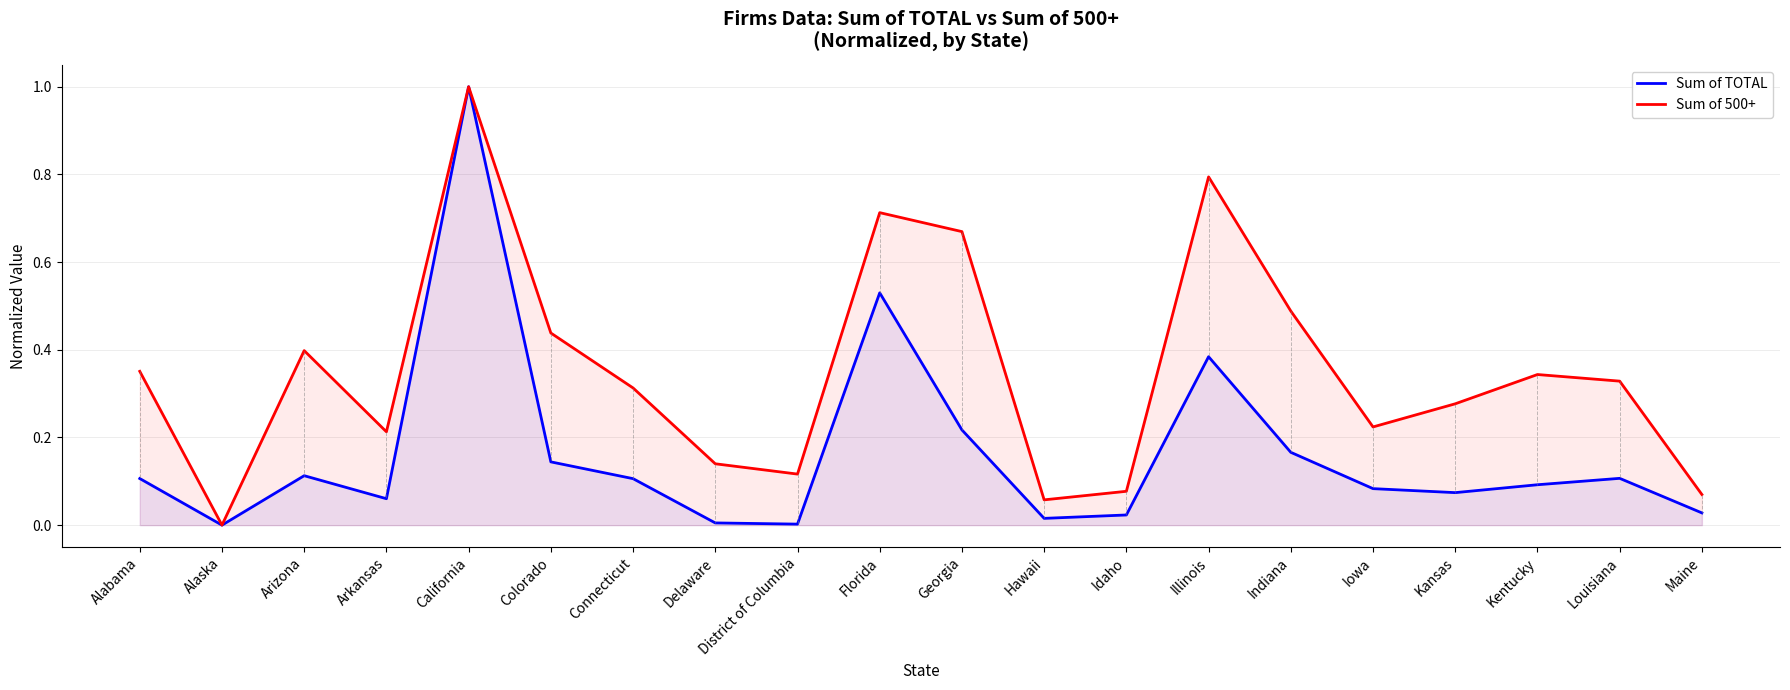

The value of Sum of TOTAL at Indiana is 0.3. True or false?

False